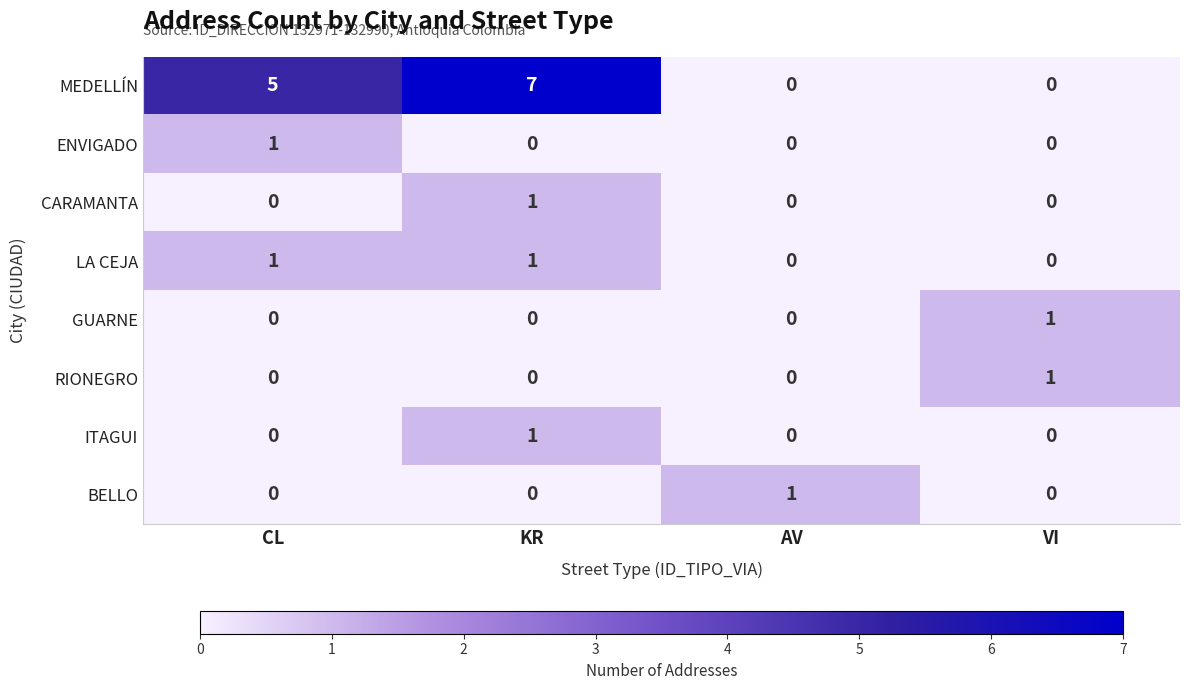

True or false: ENVIGADO has a value of 0 at VI.

True